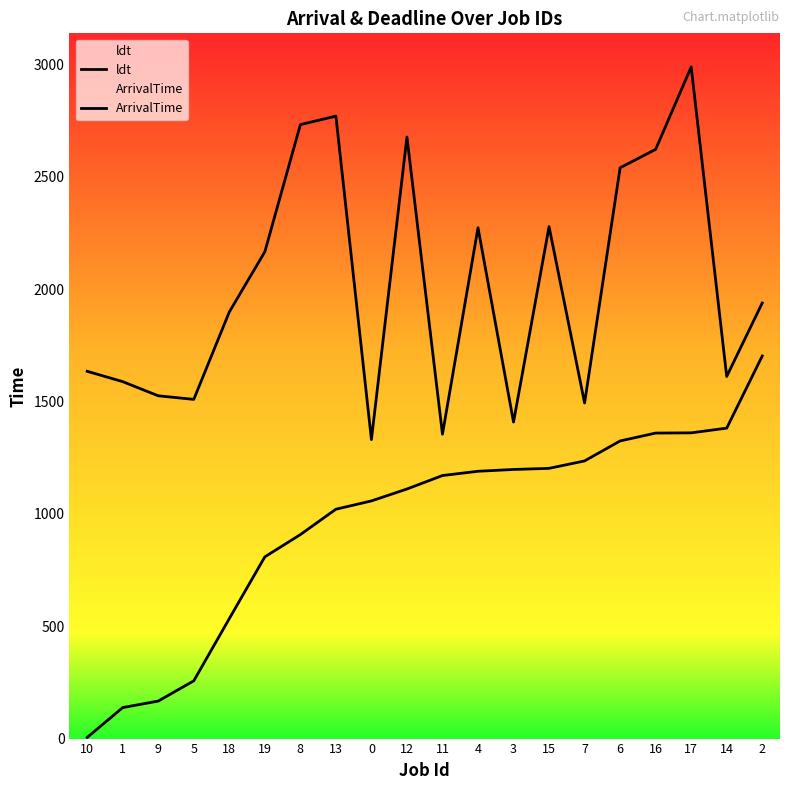

Which series has the widest spread of values?

ArrivalTime